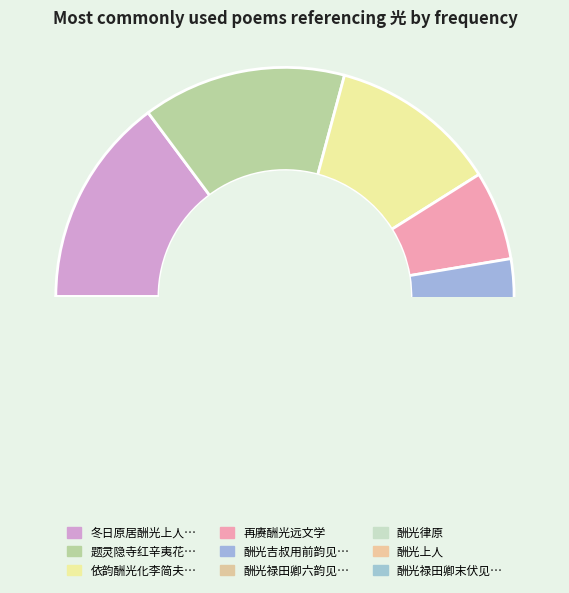

Rank the categories by value from lowest to highest.

酬光上人, 再赓酬光远文学, 酬光律原, 依韵酬光化李简夫屯田, 酬光吉叔用前韵见寄, 题灵隐寺红辛夷花戏酬光上人, 酬光禄田卿末伏见寄, 酬光禄田卿六韵见寄, 冬日原居酬光上人见访